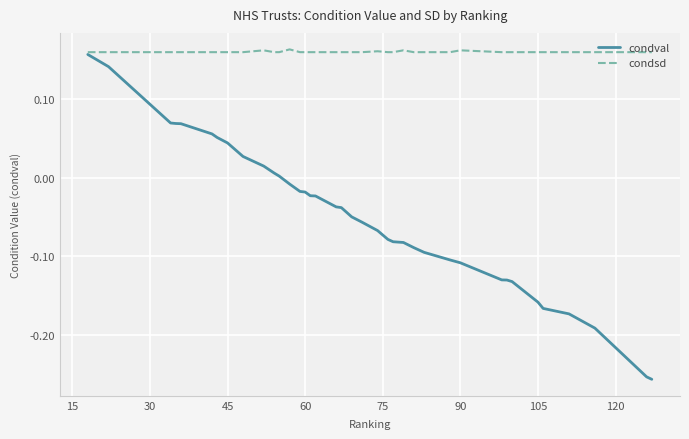

List the series in order of their overall mean, highest first.

condsd, condval